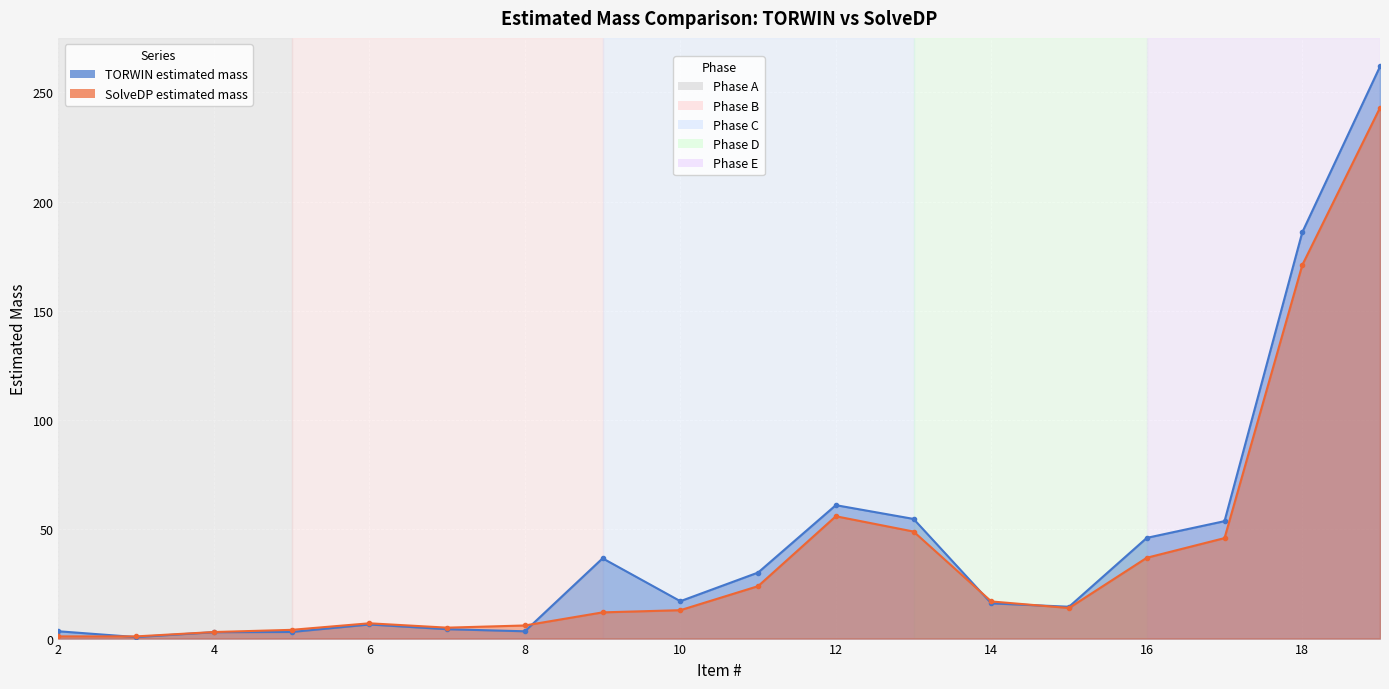

What is the average value of the TORWIN estimated mass series?

44.6